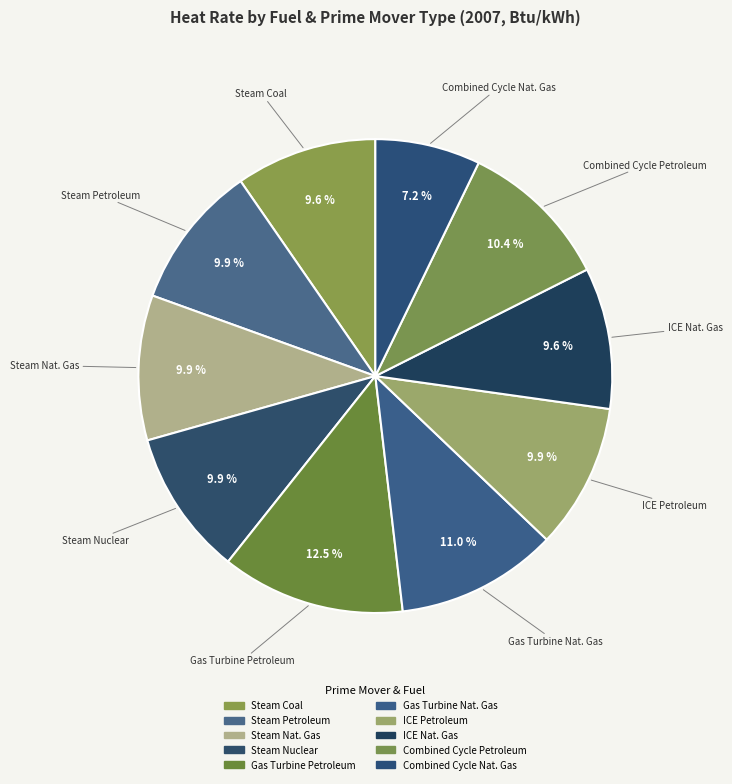

Which category has the smallest portion of the pie?

Combined Cycle Nat. Gas